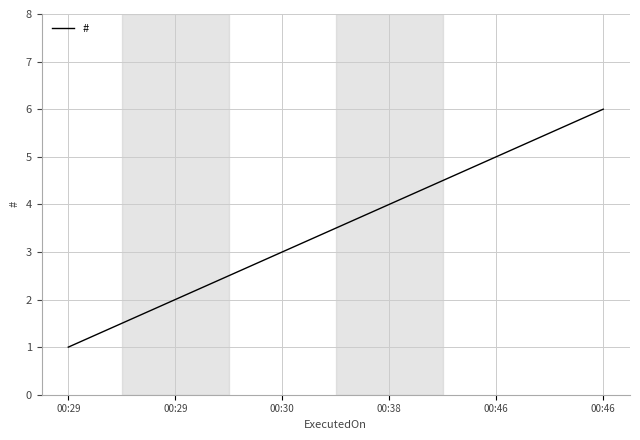

Is this an area chart (filled region under the line)?

No